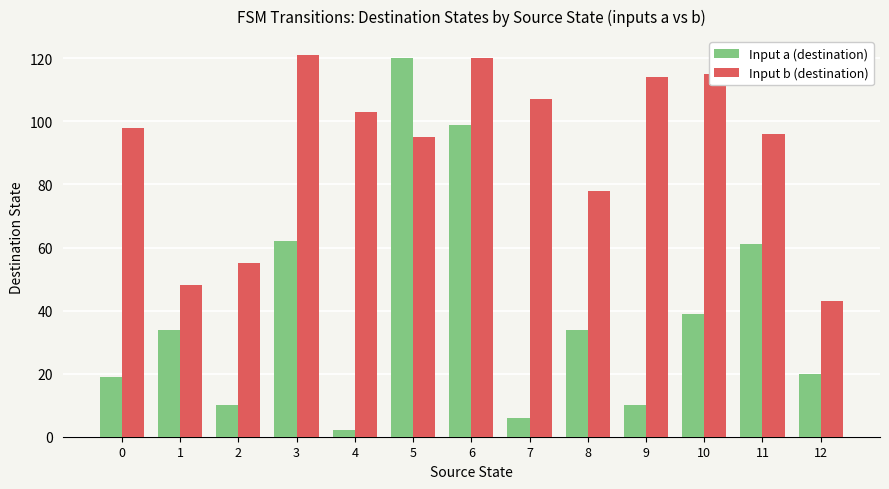

What is the difference between the Input a (destination) values at 11 and 0?

42